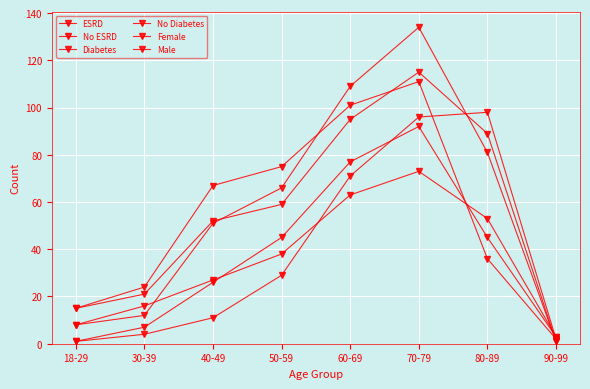

Where does the ESRD series first go above 67?

50-59